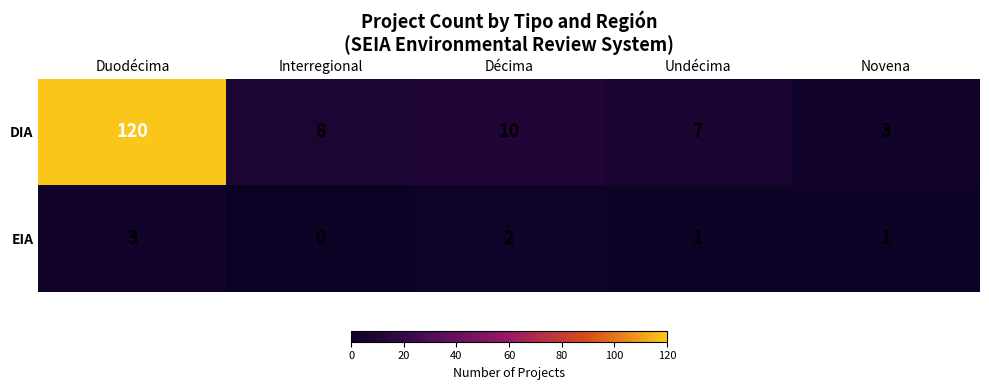

Reading left to right, transcribe all the data shown in this chart.

DIA: 120	8	10	7	3
EIA: 3	0	2	1	1